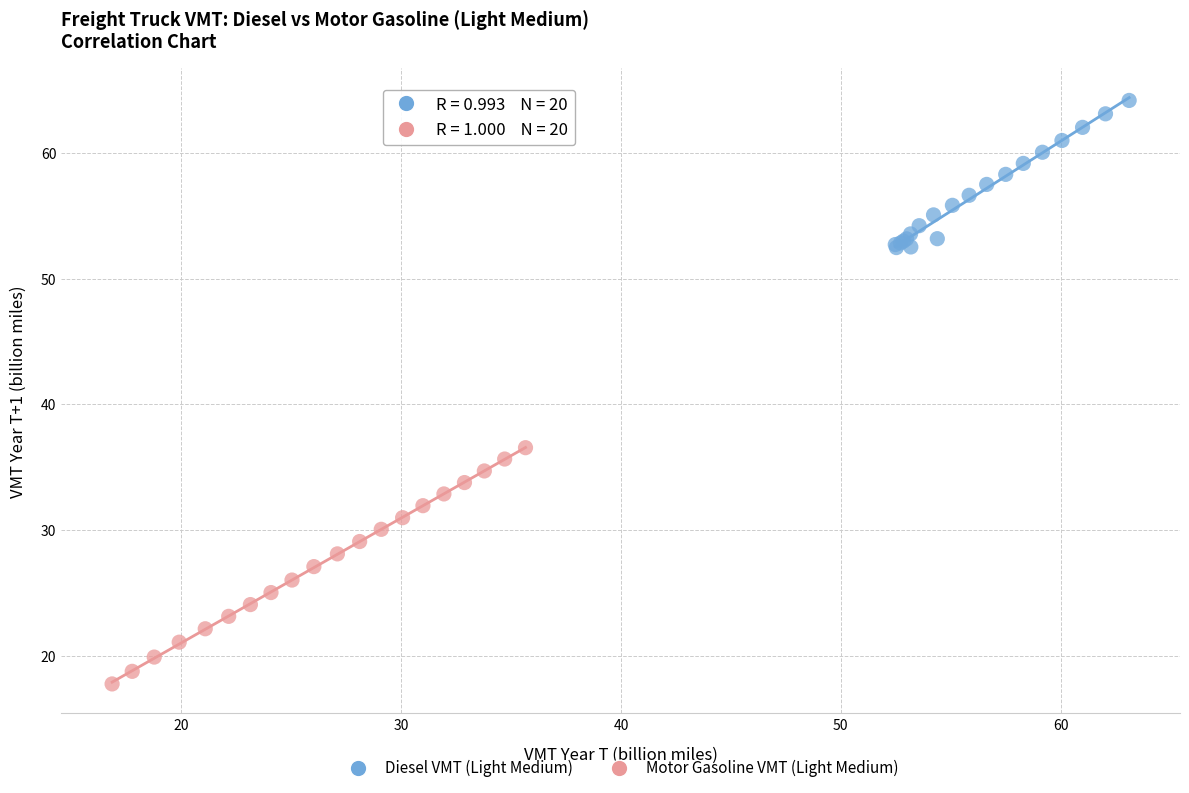

Which series contains the lowest Y value?

Motor Gasoline VMT (Light Medium)